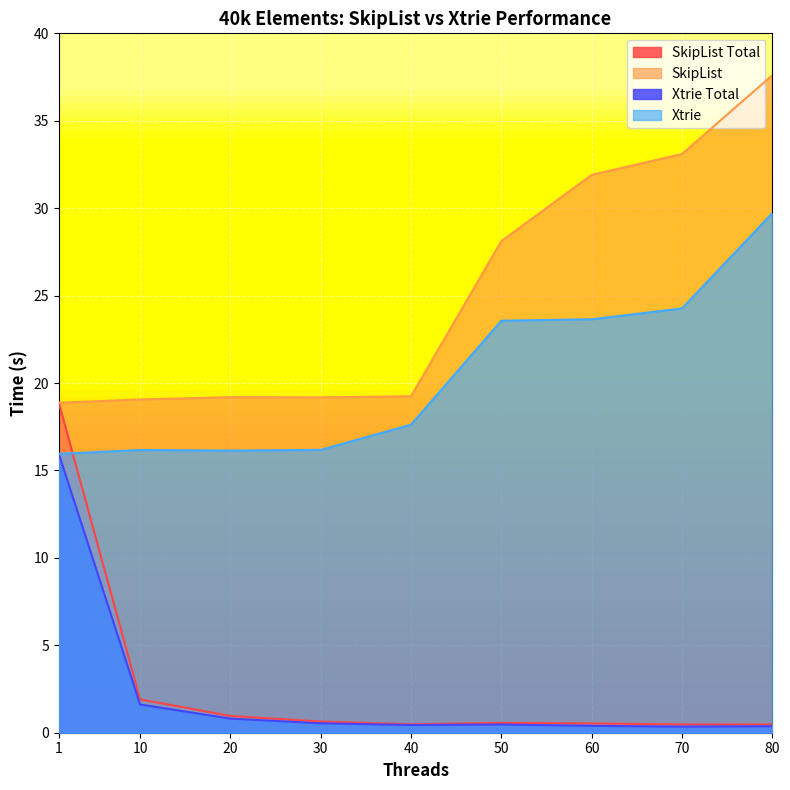

Reading left to right, extract all data points from this chart.

SkipList Total: 1=18.9	10=1.9	20=1.0	30=0.6	40=0.5	50=0.6	60=0.5	70=0.5	80=0.5
SkipList: 1=18.9	10=19.1	20=19.2	30=19.2	40=19.2	50=28.1	60=31.9	70=33.1	80=37.6
Xtrie Total: 1=16.0	10=1.6	20=0.8	30=0.5	40=0.4	50=0.5	60=0.4	70=0.3	80=0.4
Xtrie: 1=16.0	10=16.2	20=16.1	30=16.2	40=17.6	50=23.6	60=23.6	70=24.3	80=29.7